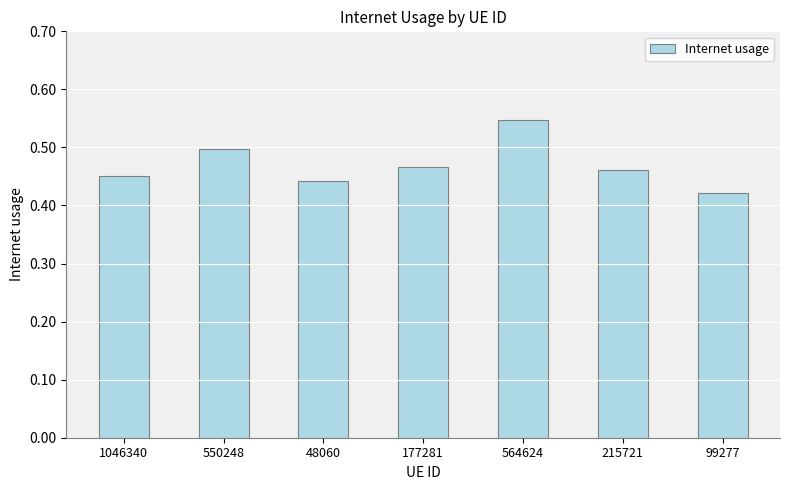

What position from the left is 550248?

2